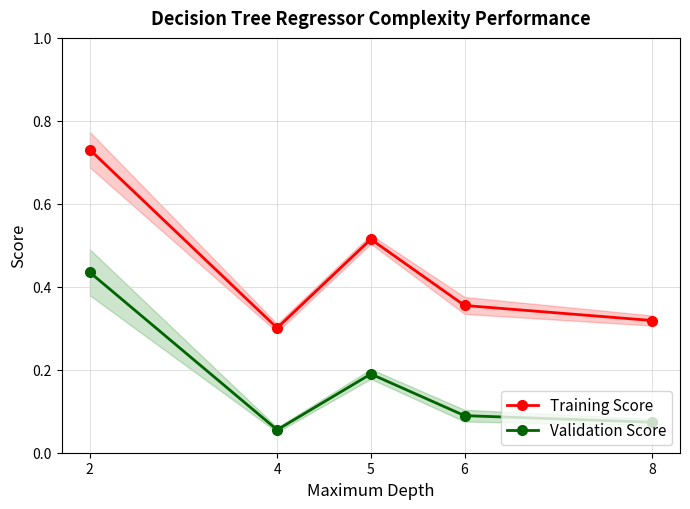

What is the difference between the Training Score values at 4 and 2?

0.4